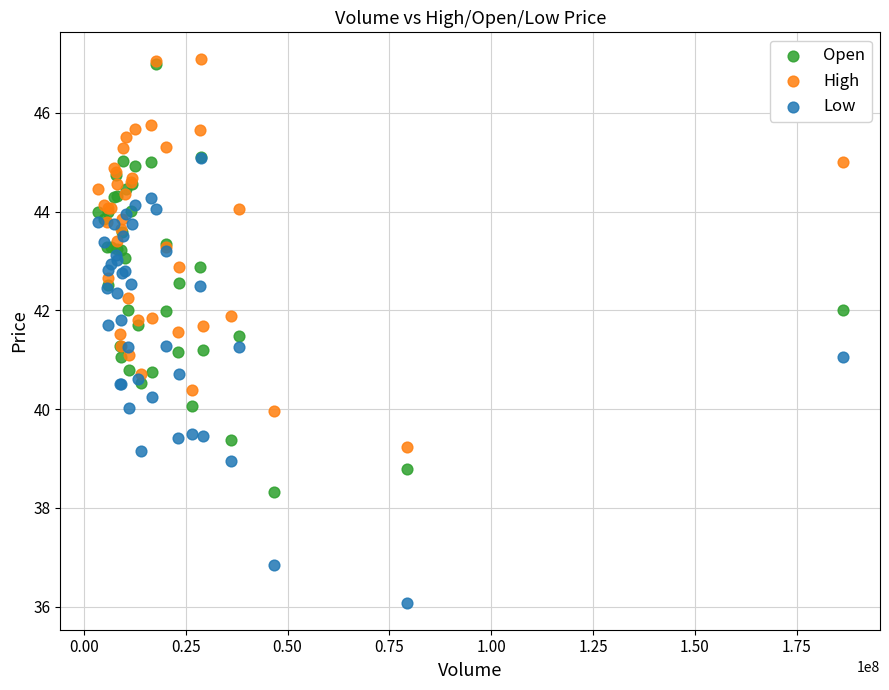

Which series contains the lowest Y value?

Low